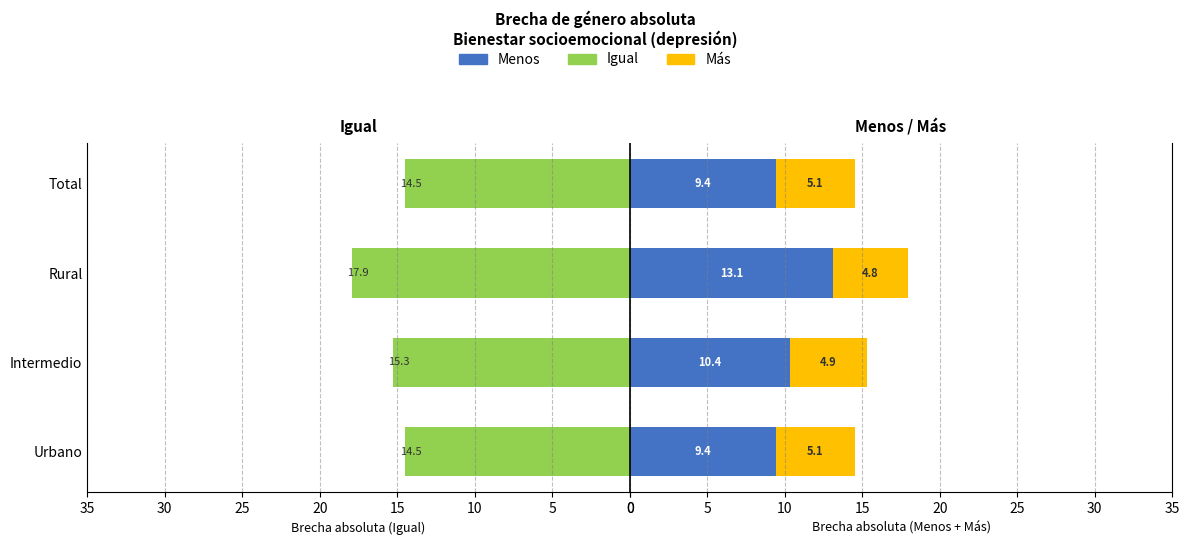

How many bars are there in total?

12